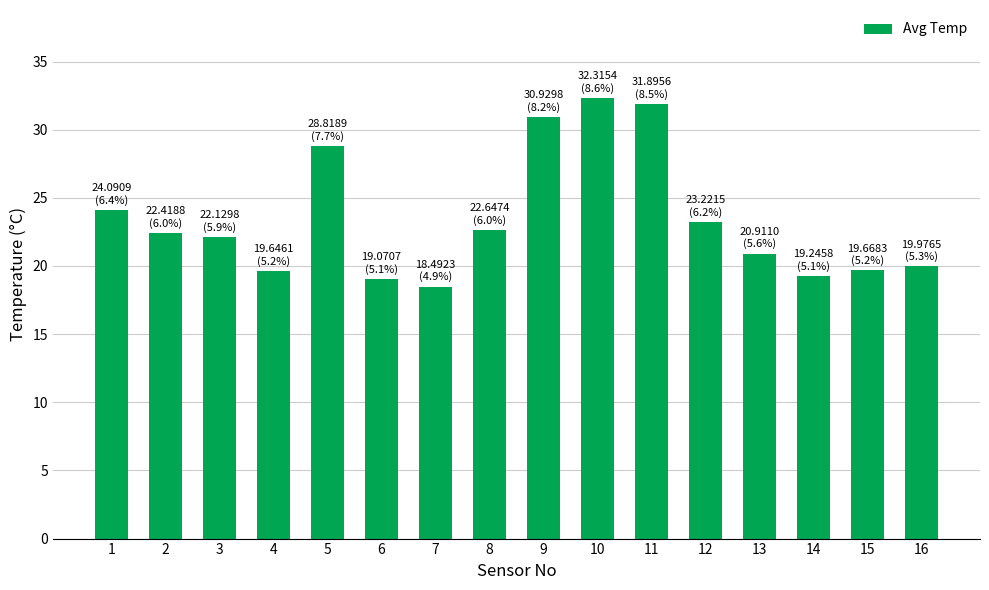

Does the chart contain stacked bars?

No